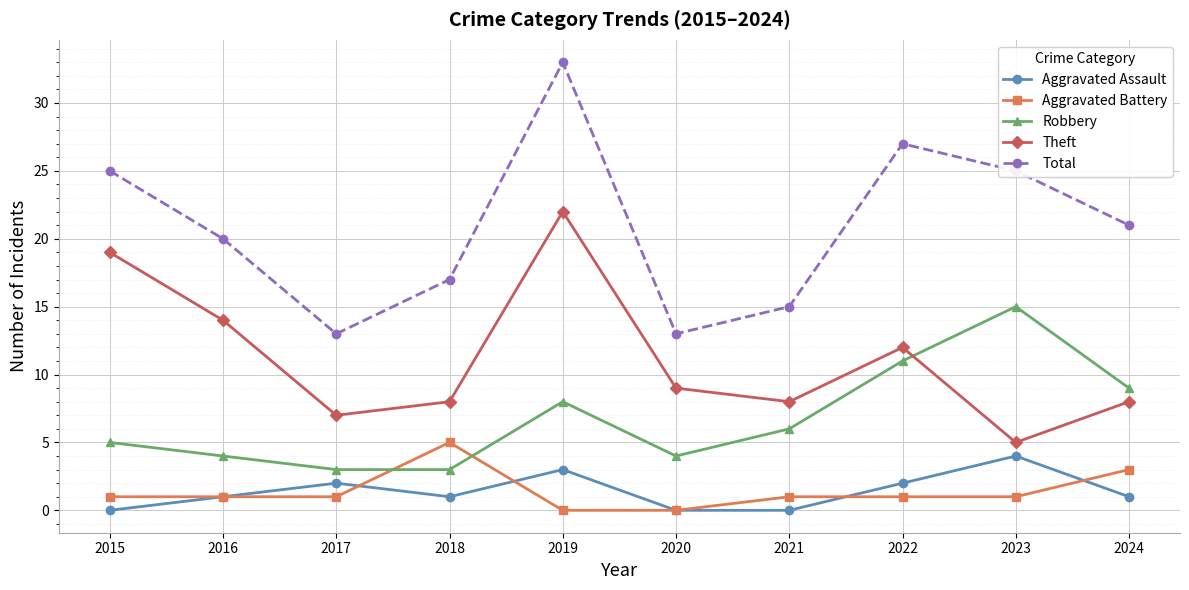

Does the chart have visible grid lines?

Yes